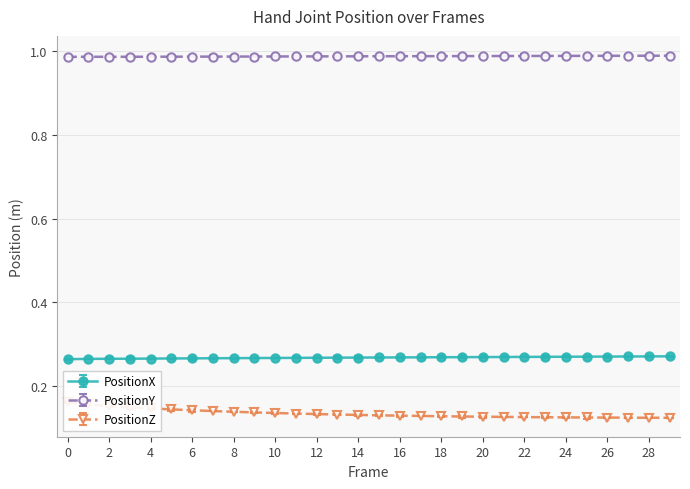

Does the chart display data point markers on the line(s)?

Yes